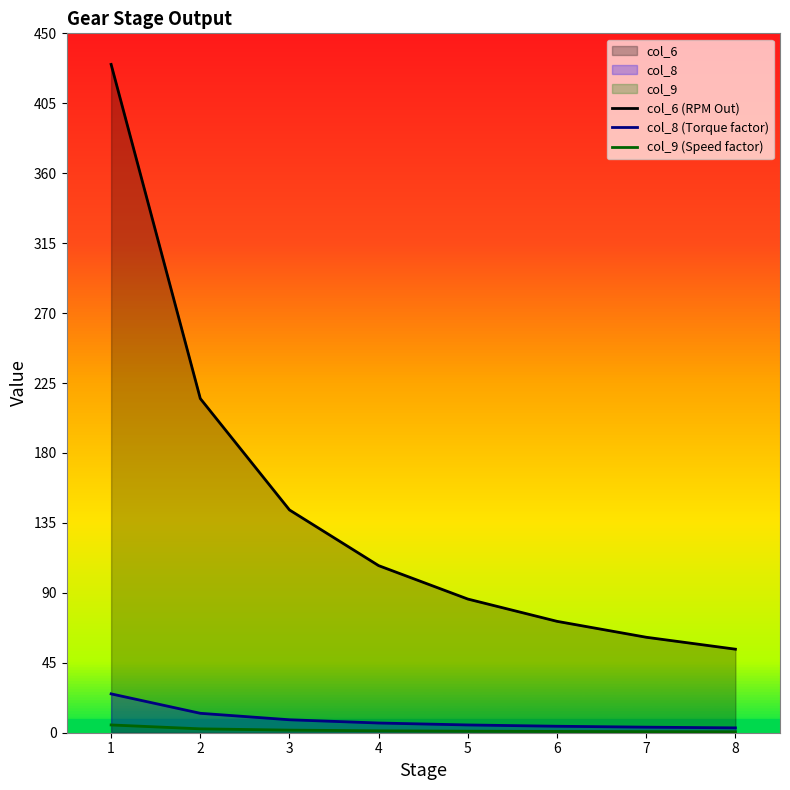

List the labels in order of col_9 (Speed factor) value, smallest first.

8, 7, 6, 5, 4, 3, 2, 1